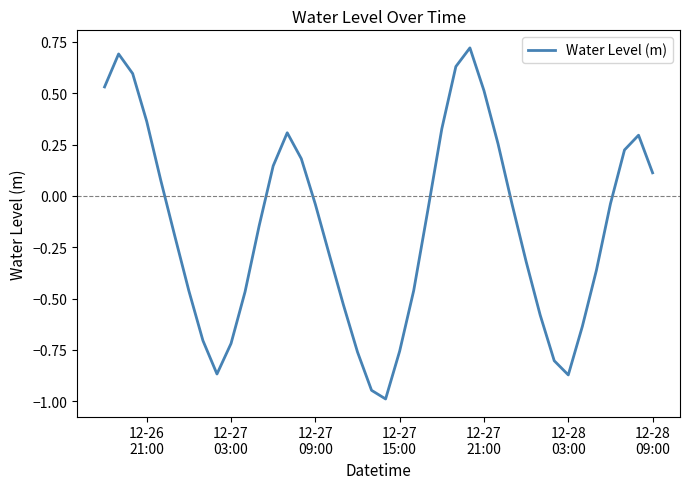

What is the minimum value shown in the chart?

-1.0